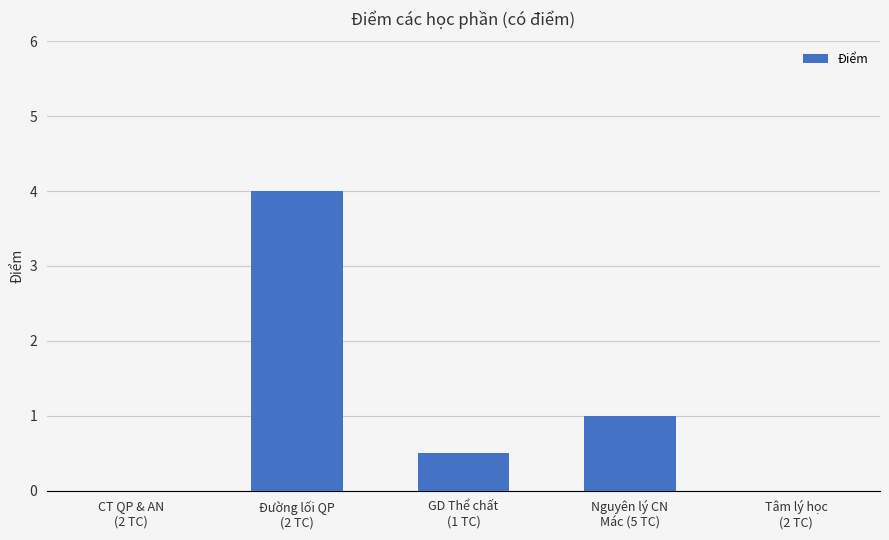

What is the average value?

1.1